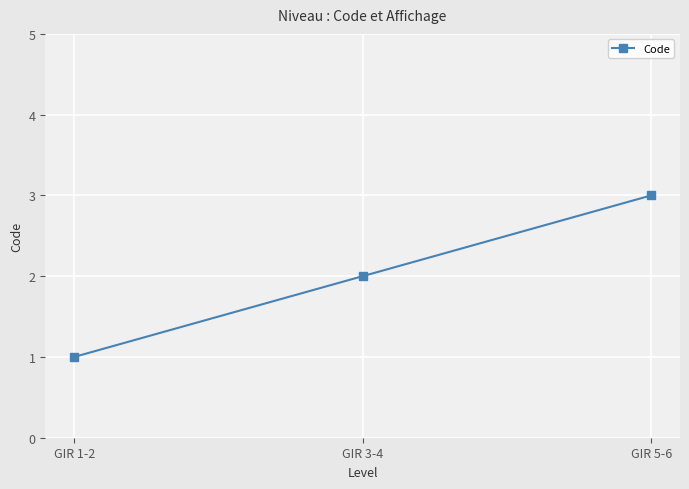

What is the maximum value shown in the chart?

3